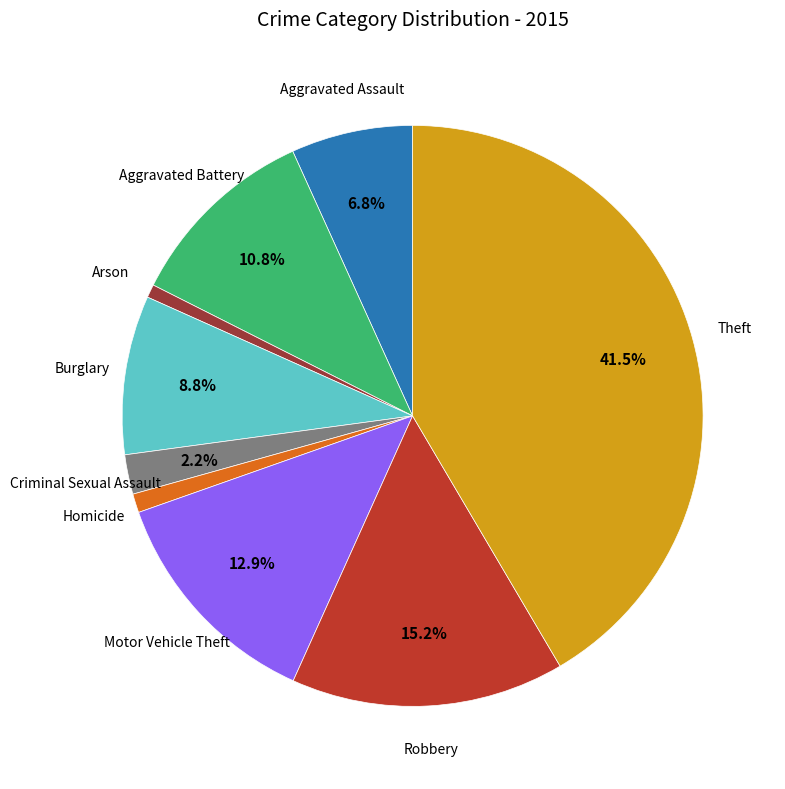

Which slice is the largest?

Theft